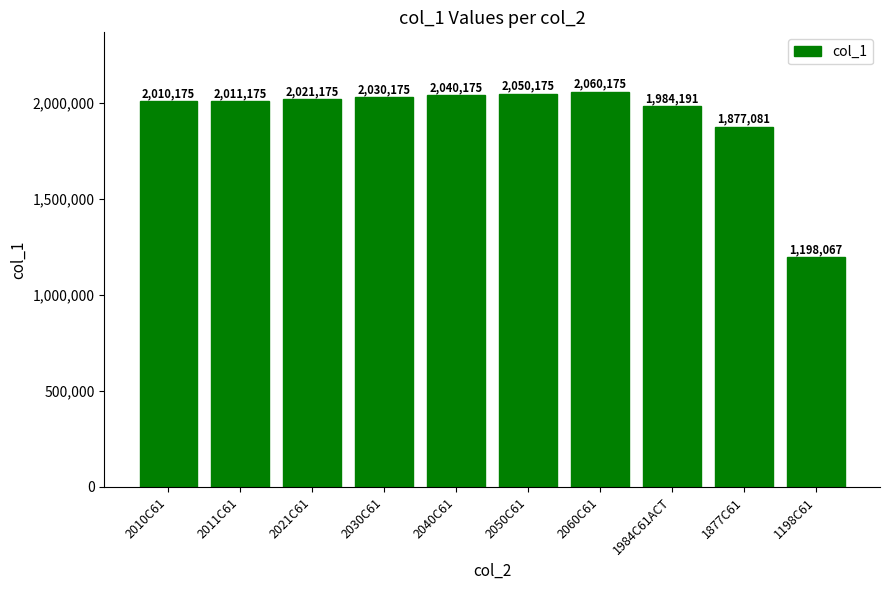

What is the maximum value shown in the chart?

2060175